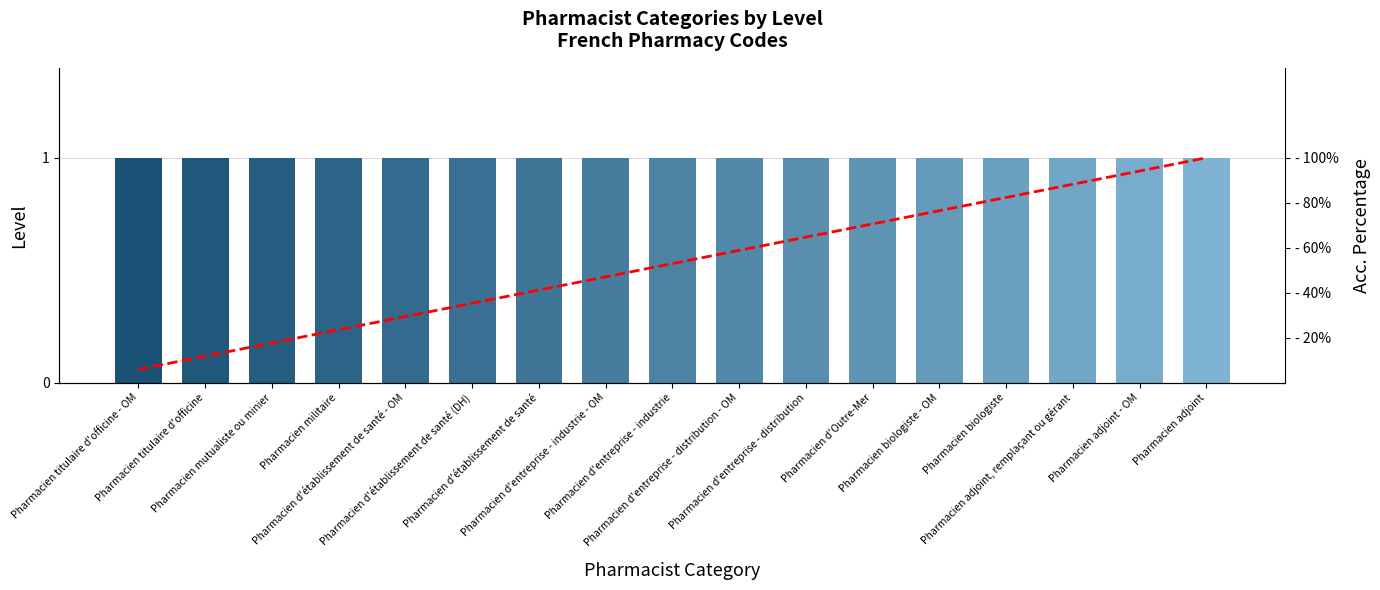

How many values in the Acc. Percentage series are below 52?

8